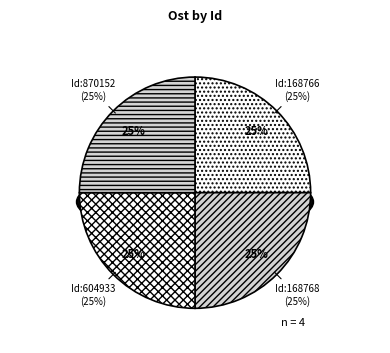

The 60493331 slice represents 25% of the pie. True or false?

True